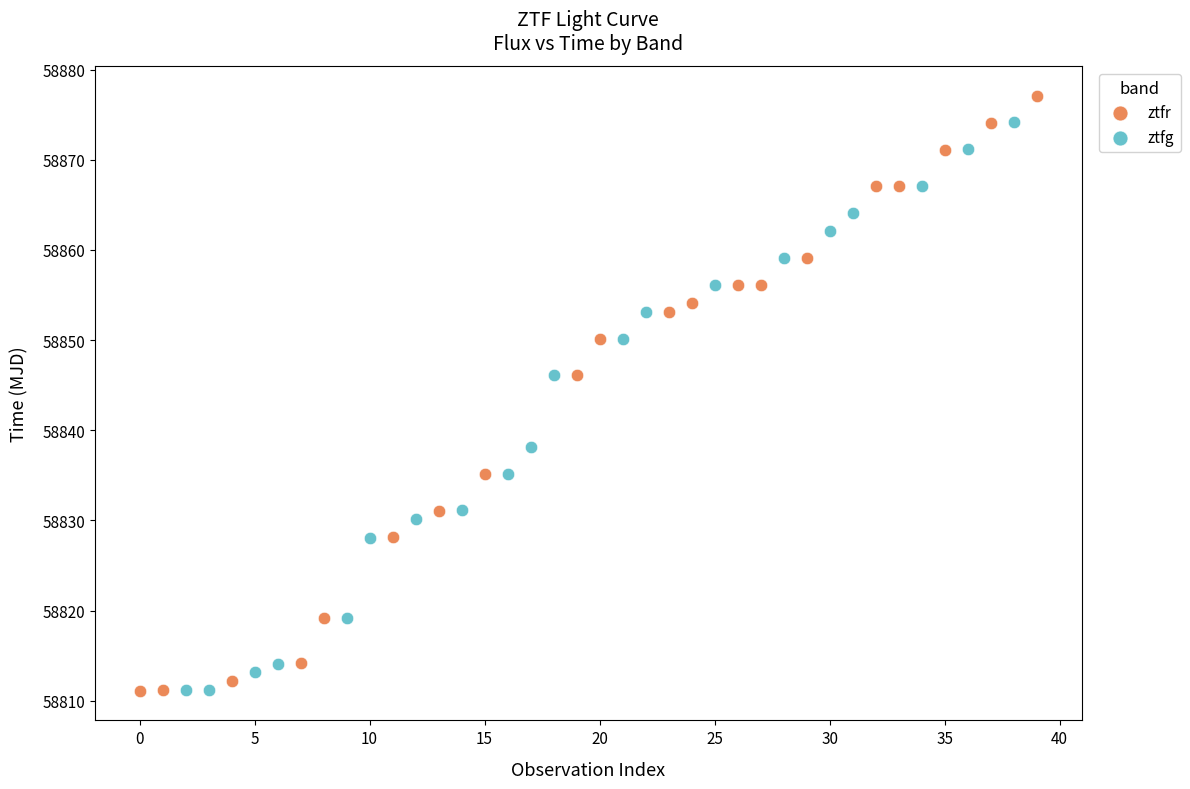

Which series has the widest spread of Y values?

ztfr